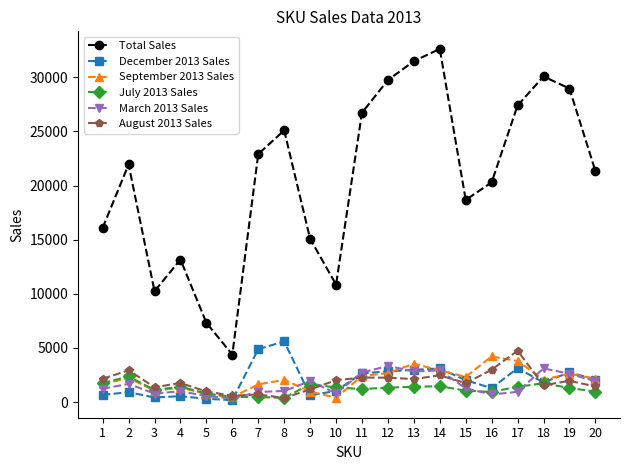

The value of September 2013 Sales at 20 is 2167. True or false?

True